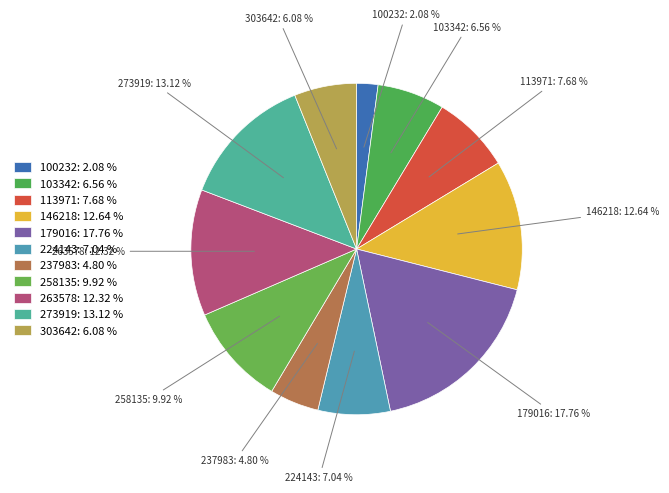

How many slices are in this pie chart?

11